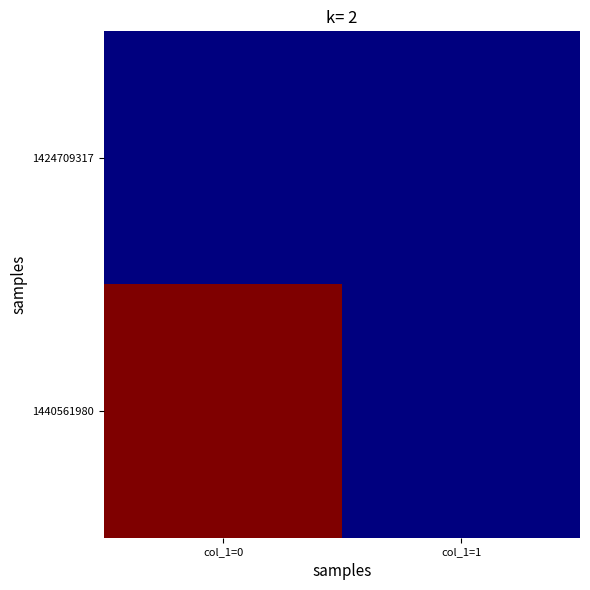

Which series has the largest total across all categories?

1440561980